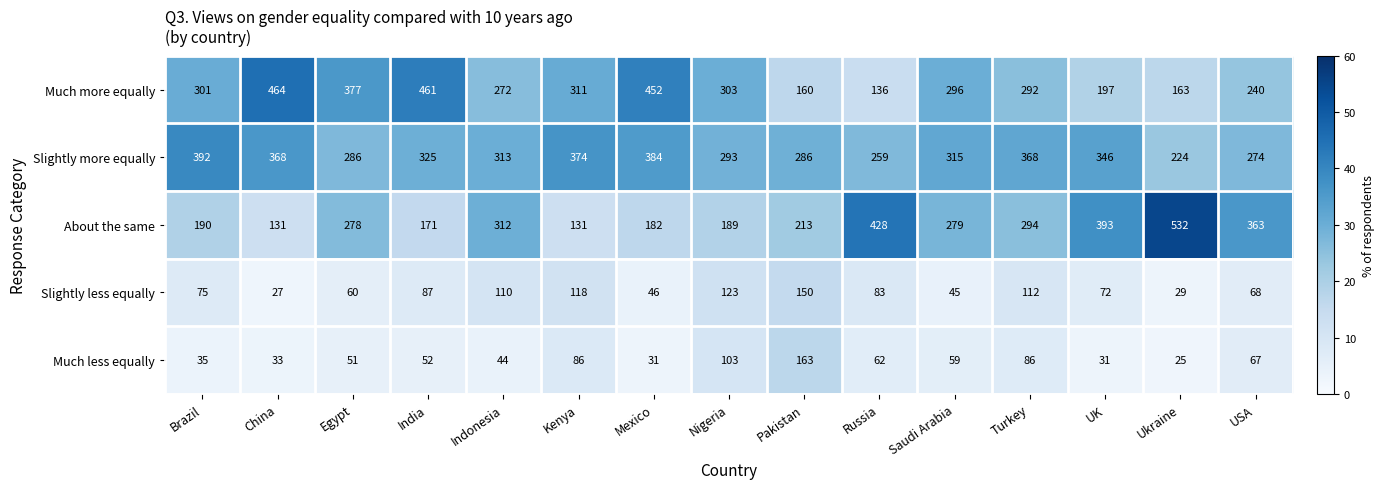

Which series has the largest total across all categories?

Slightly more equally